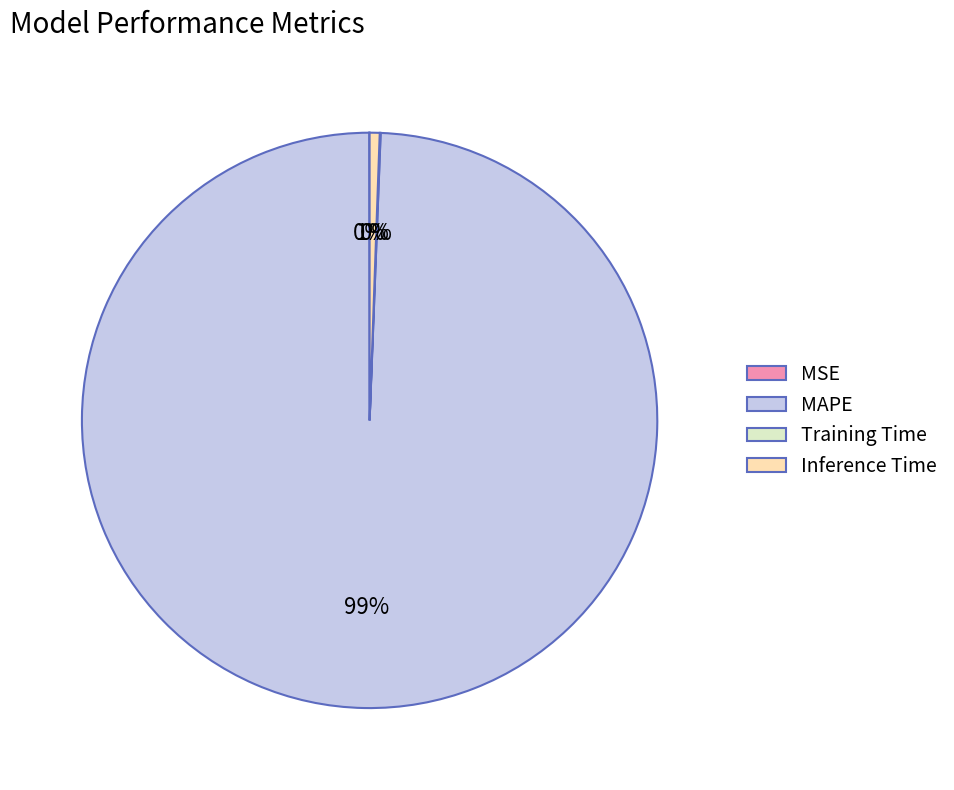

To the nearest percent, what is the average slice percentage?

25%